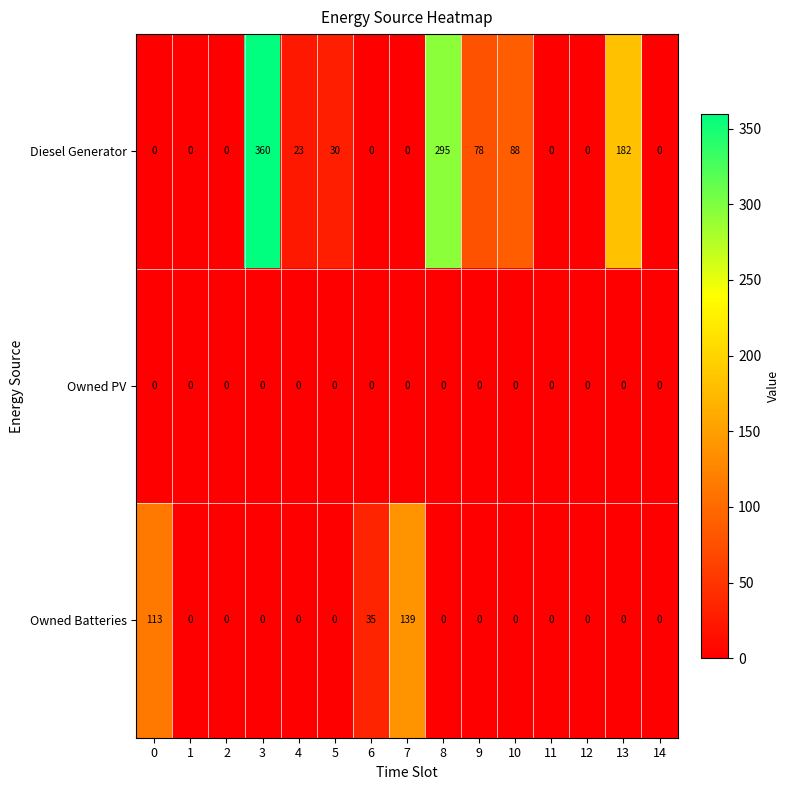

True or false: Owned Batteries has a value of 87 at 8.

False